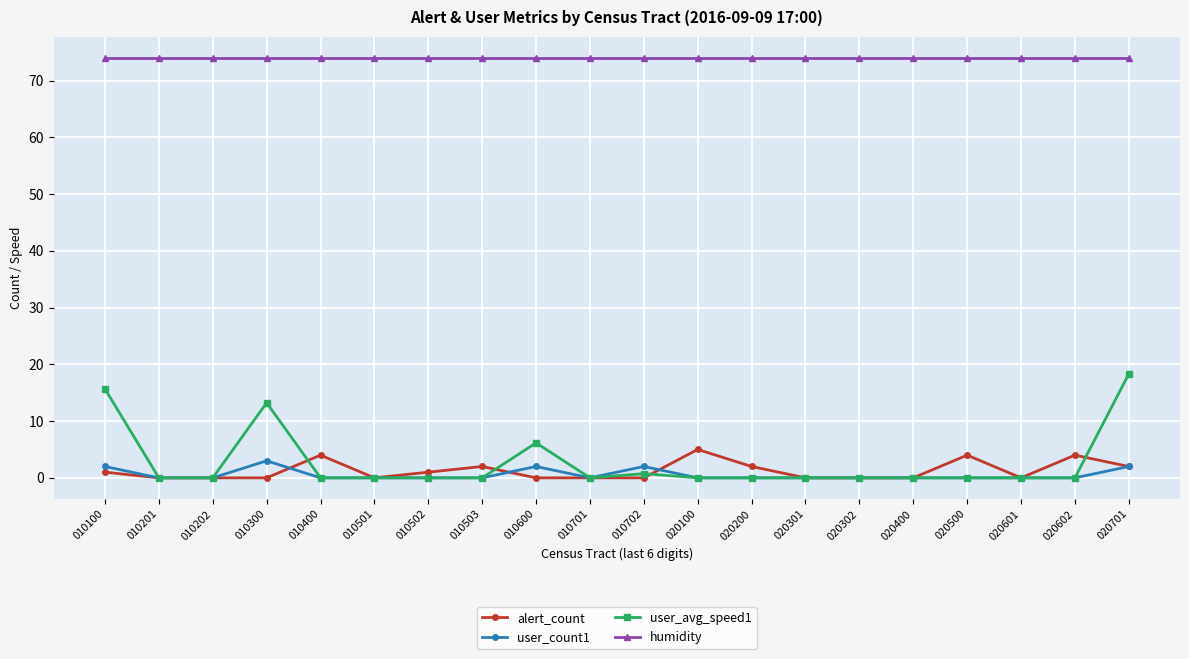

List the series in order of their peak value, highest first.

humidity, user_avg_speed1, alert_count, user_count1